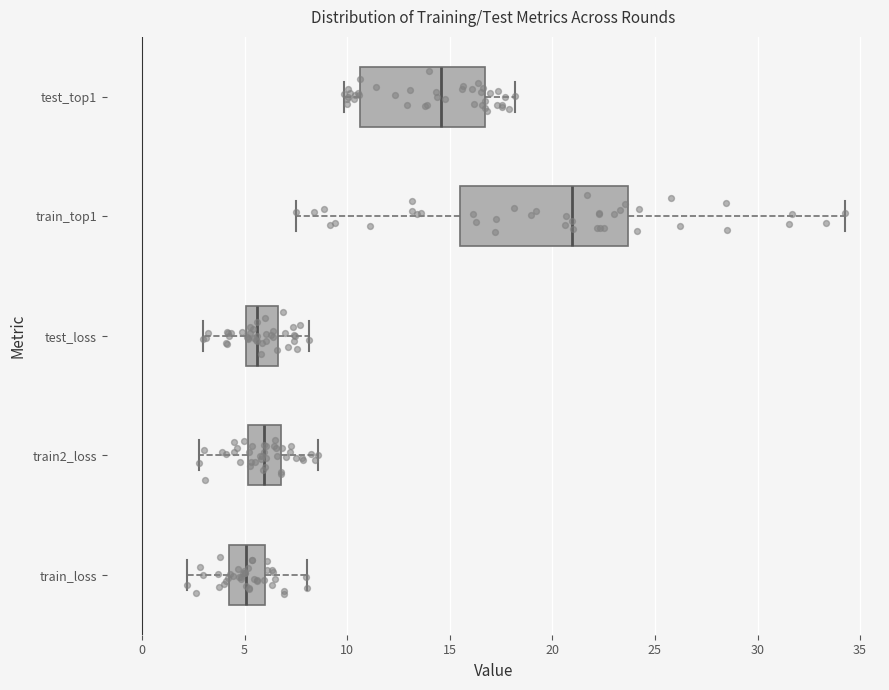

Reading bottom to top, transcribe this box plot: for each box, give where its median line is, the range the box spans, and where its two whiskers end, as read against the x-axis. The values are not printed on the chart, so give them approximately, as read against the axis.

train_loss: median 5.0, box 4.5 to 6.0, whiskers 2.0 to 8.0
train2_loss: median 6.0, box 5.0 to 7.0, whiskers 3.0 to 8.5
test_loss: median 5.5, box 5.0 to 6.5, whiskers 3.0 to 8.0
train_top1: median 21.0, box 15.5 to 23.5, whiskers 7.5 to 34.5
test_top1: median 14.5, box 10.5 to 16.5, whiskers 10.0 to 18.0